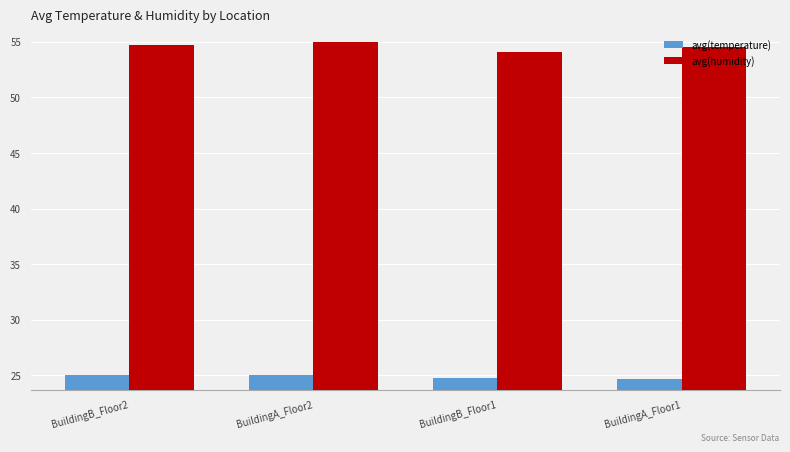

At which label is avg(humidity) closest to 54?

BuildingB_Floor1